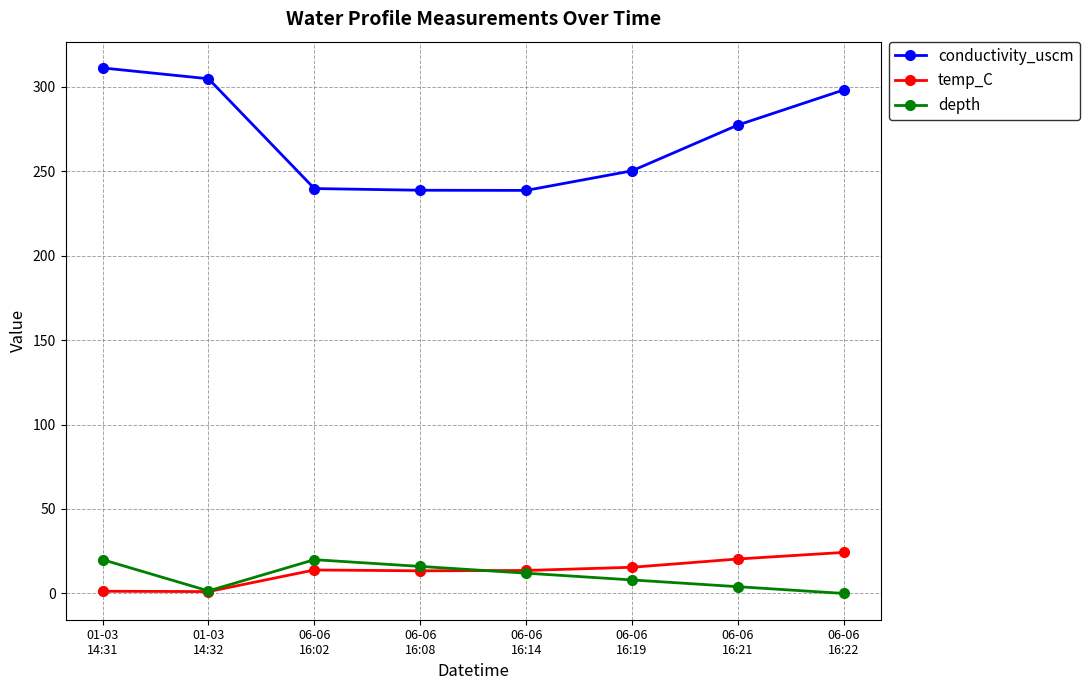

What is the label of the 6th point from the left?

06-06
16:19